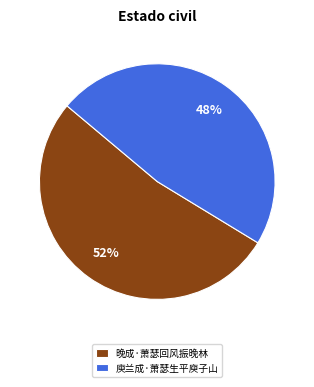

Rank the categories by value from highest to lowest.

晚成·萧瑟回风振晚林, 庾兰成·萧瑟生平庾子山